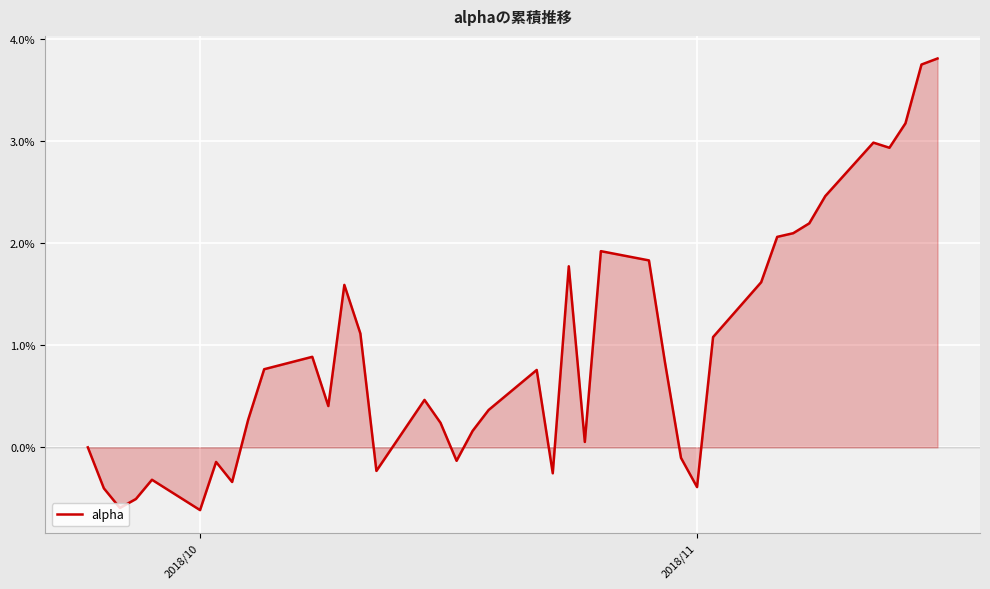

Does the chart have visible grid lines?

Yes